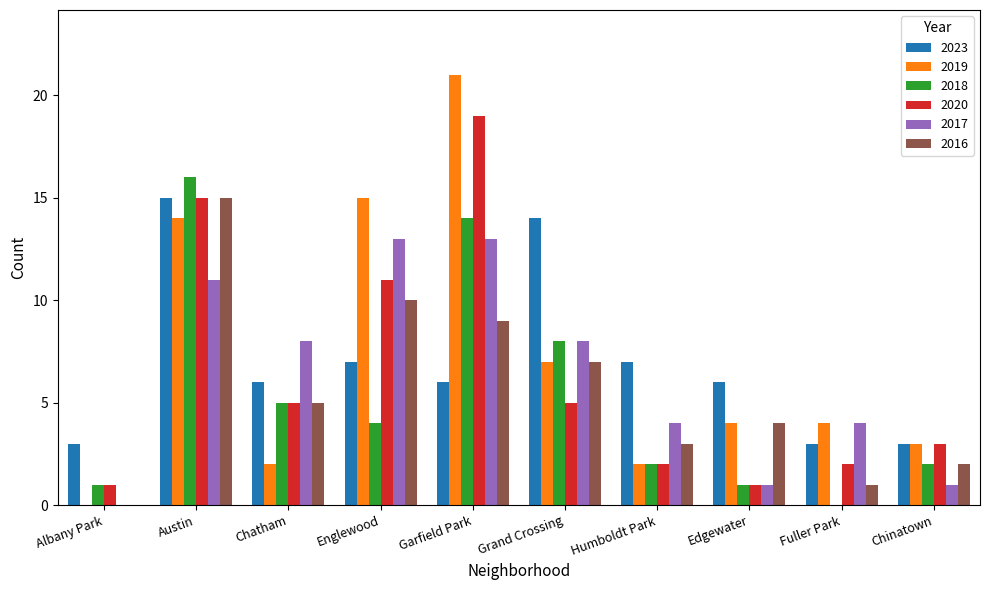

The value of 2016 at Chatham is 7. True or false?

False